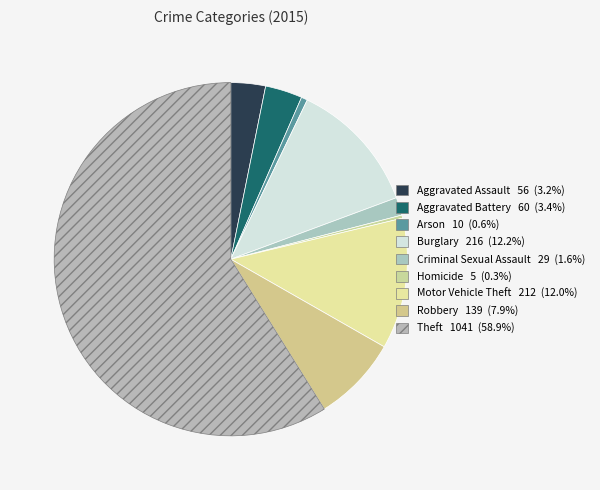

To the nearest percent, what is the average slice percentage?

11%